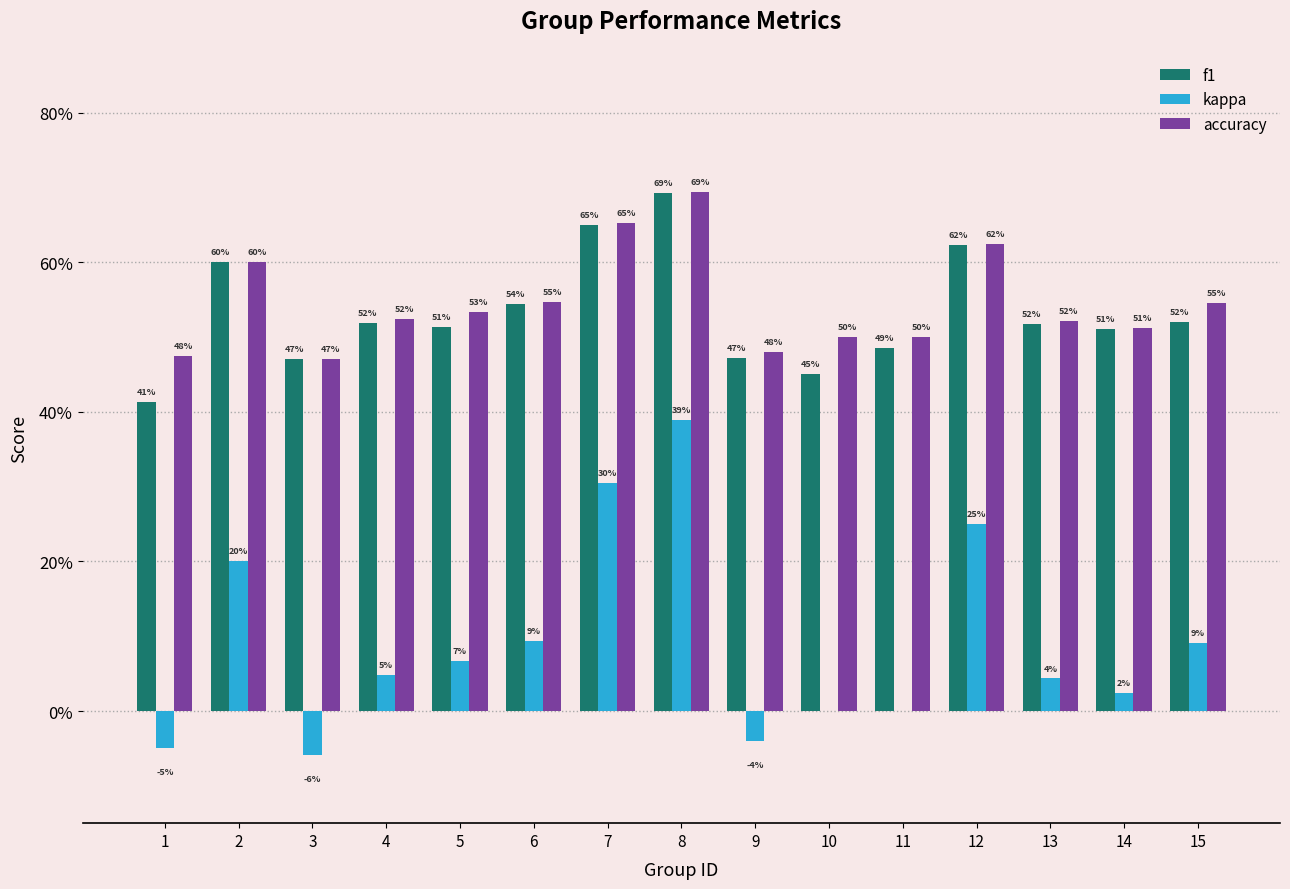

Does the chart contain stacked bars?

No